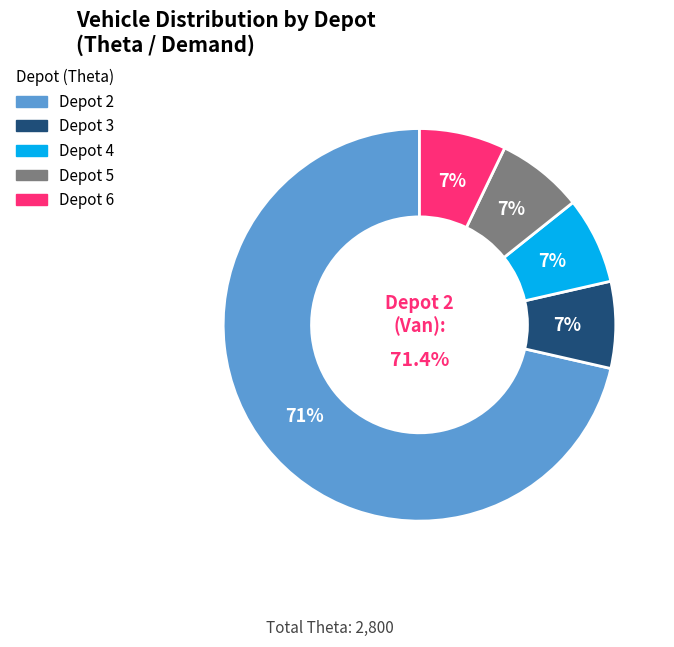

Combined, do Depot 4 and Depot 3 account for over 50%?

No